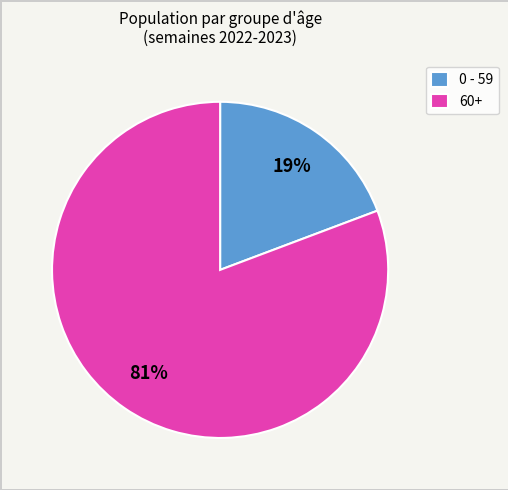

What is the largest slice in the pie chart?

60+